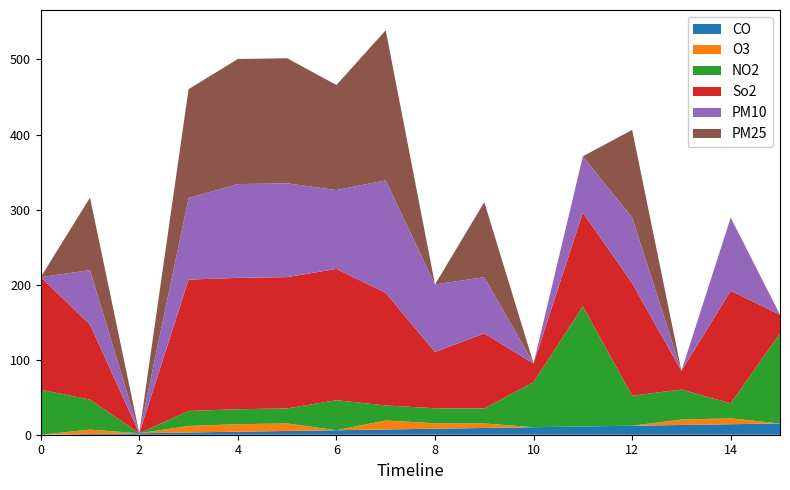

What is the maximum value for CO?

15.0